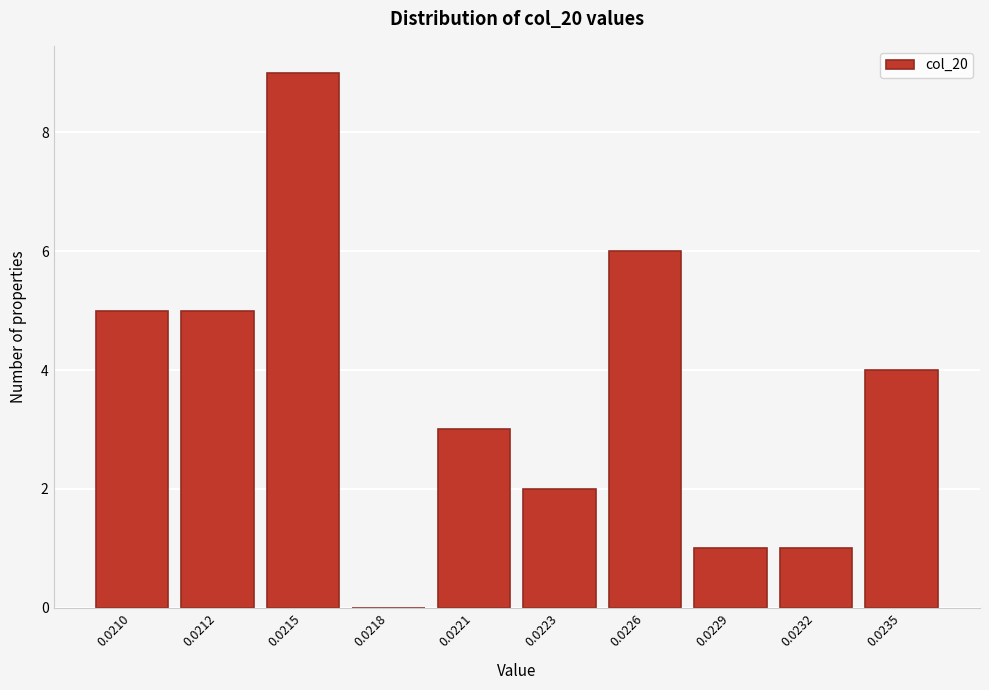

Reading left to right, transcribe all the data shown in this chart.

0.0210=5	0.0212=5	0.0215=9	0.0218=0	0.0221=3	0.0223=2	0.0226=6	0.0229=1	0.0232=1	0.0235=4